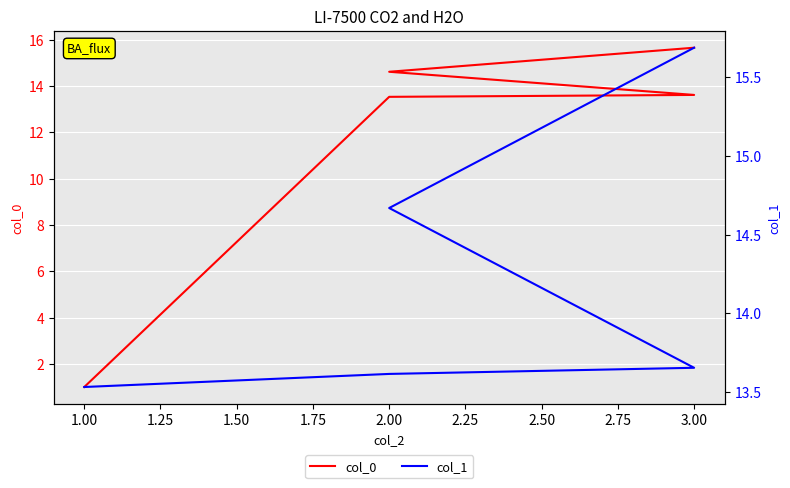

True or false: col_0 and col_1 intersect in this chart.

False